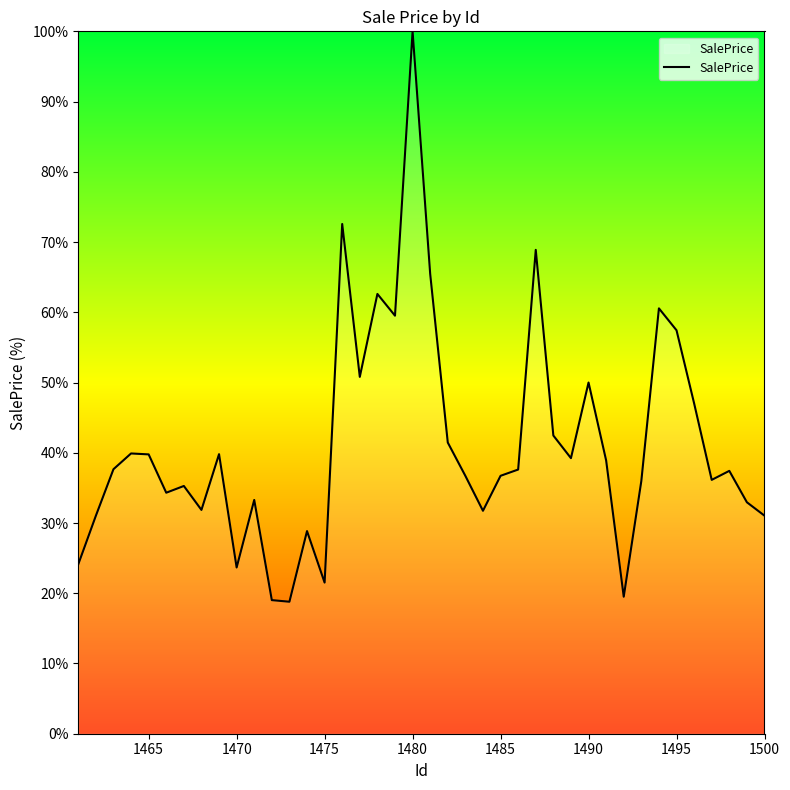

What is the smallest value displayed?

18.8